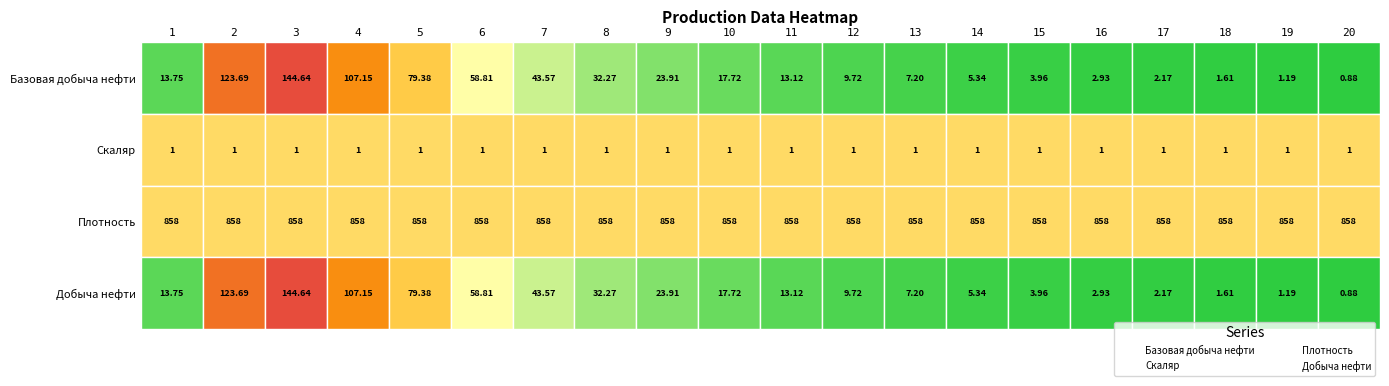

What is the highest value of the Базовая добыча нефти series?

144.6